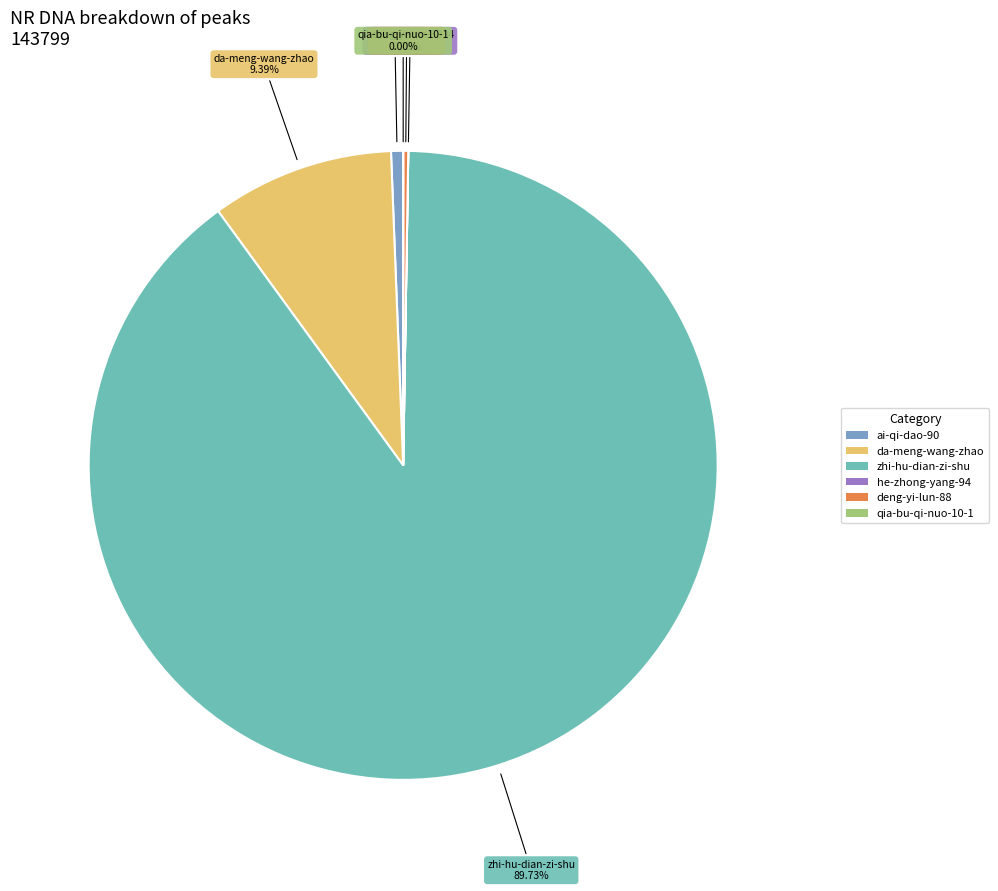

Which slice is the largest?

zhi-hu-dian-zi-shu